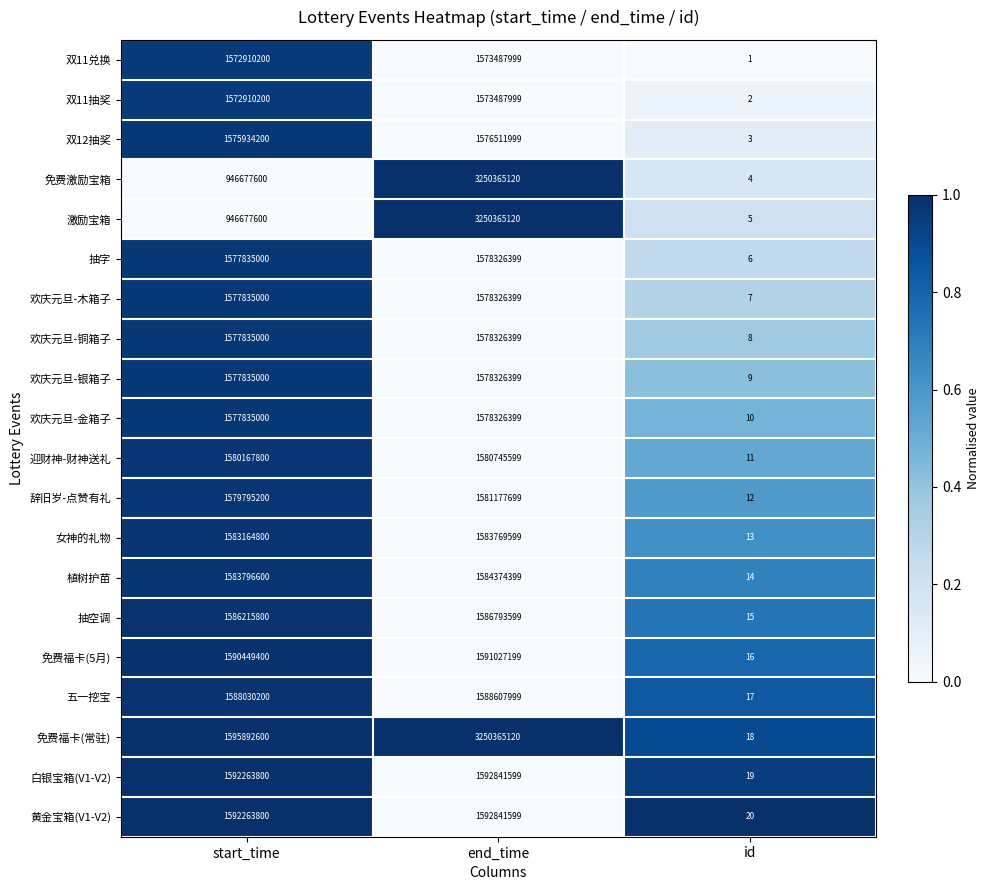

What is the total value across all series at id?

210